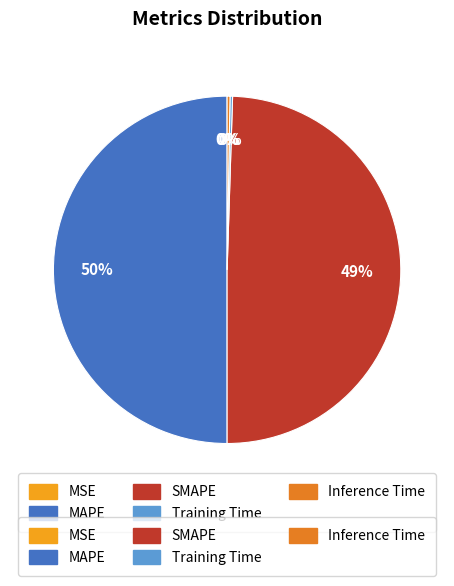

To the nearest percent, what is the average slice percentage?

20%